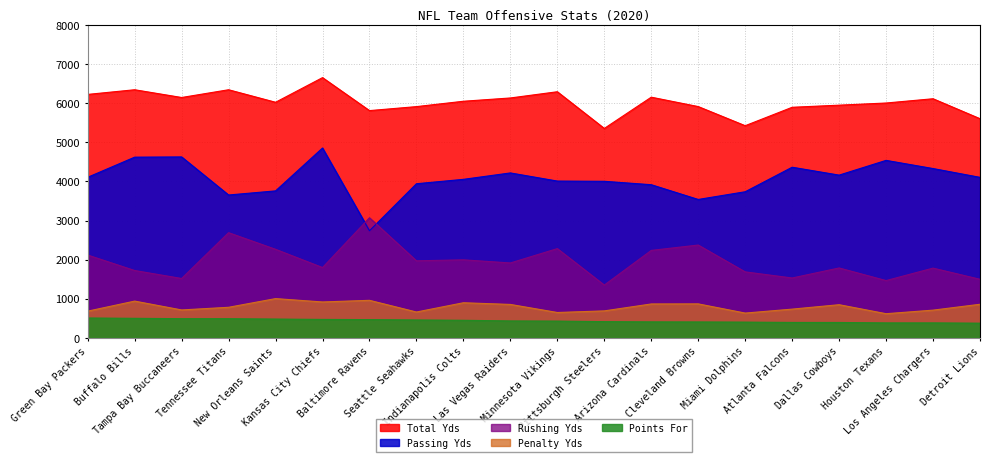

What is the difference between the maximum and minimum values in the Total Yds series?

1299